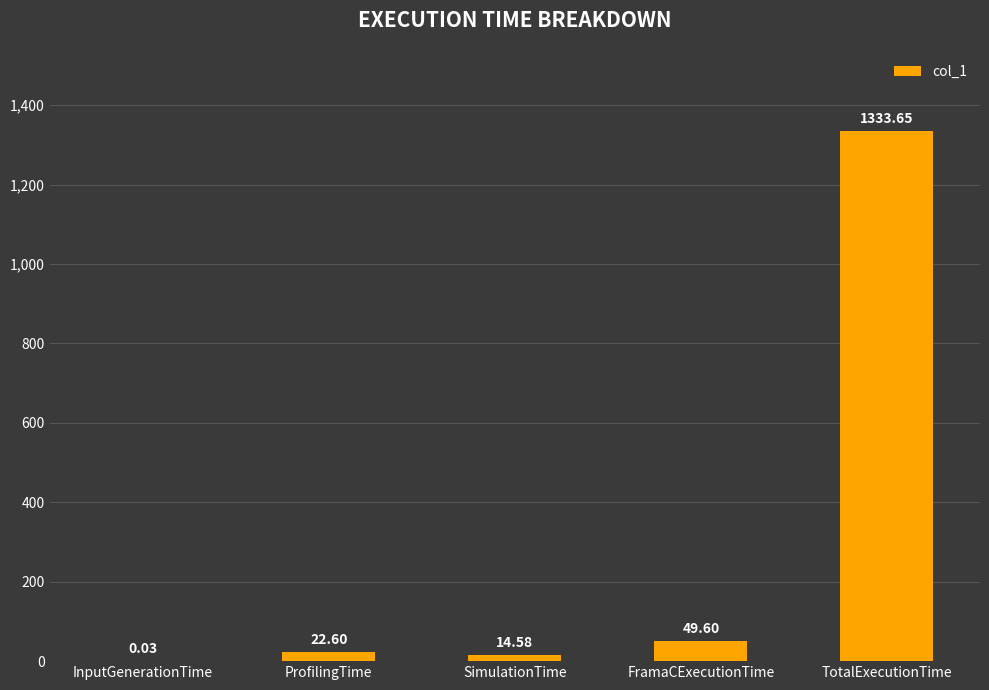

What is the sum of all values?

1420.5